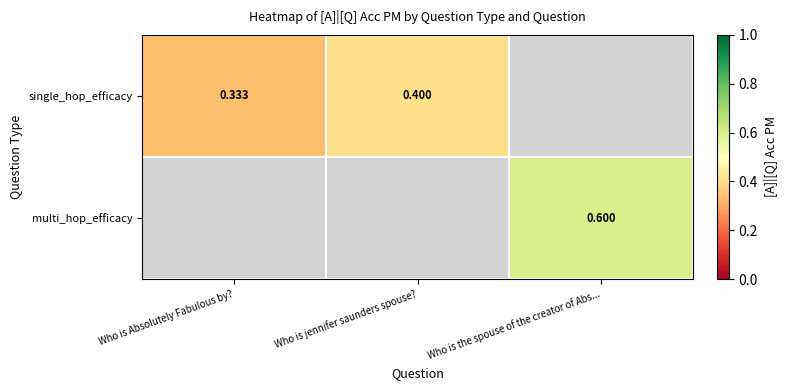

What is the minimum value shown in the chart?

0.3